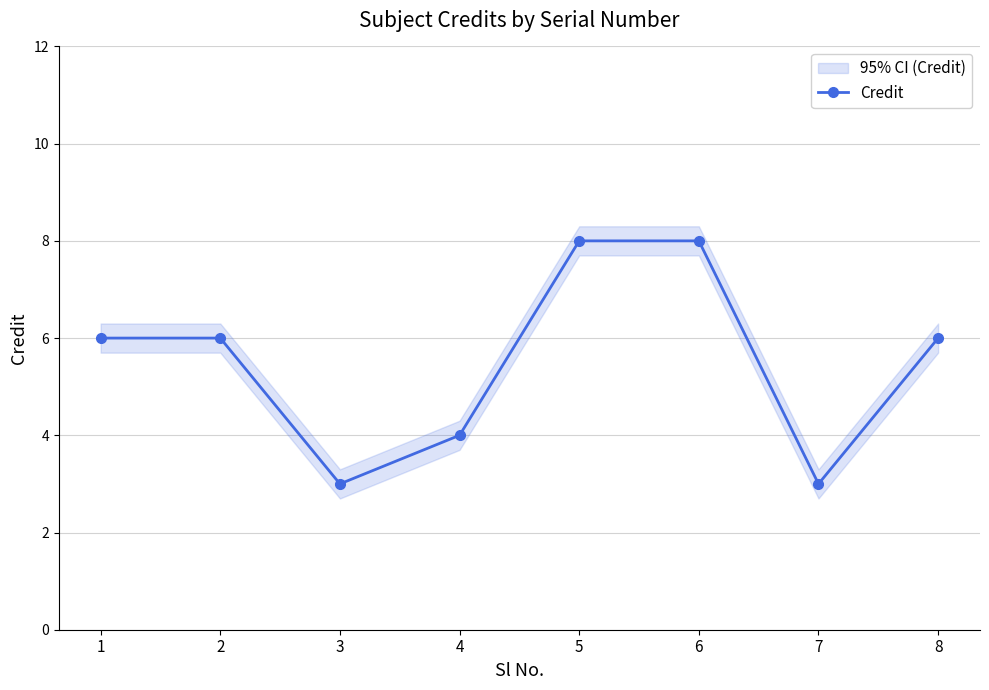

Which has a higher value, 7 or 8?

8